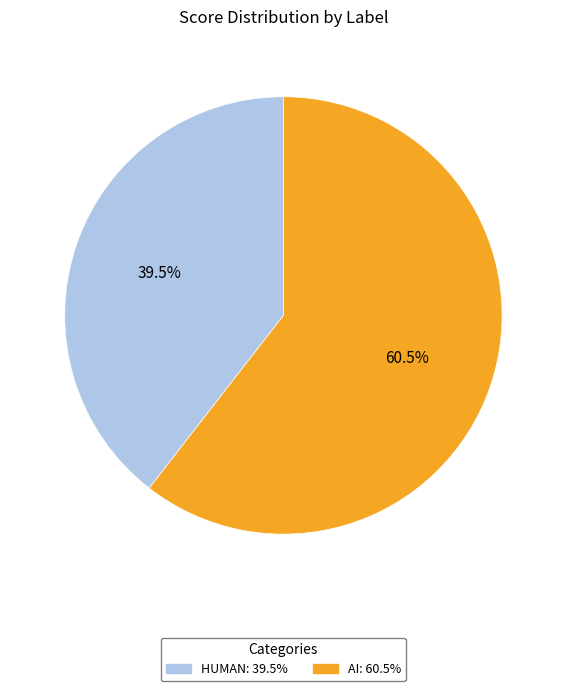

Count the number of slices in the pie.

2